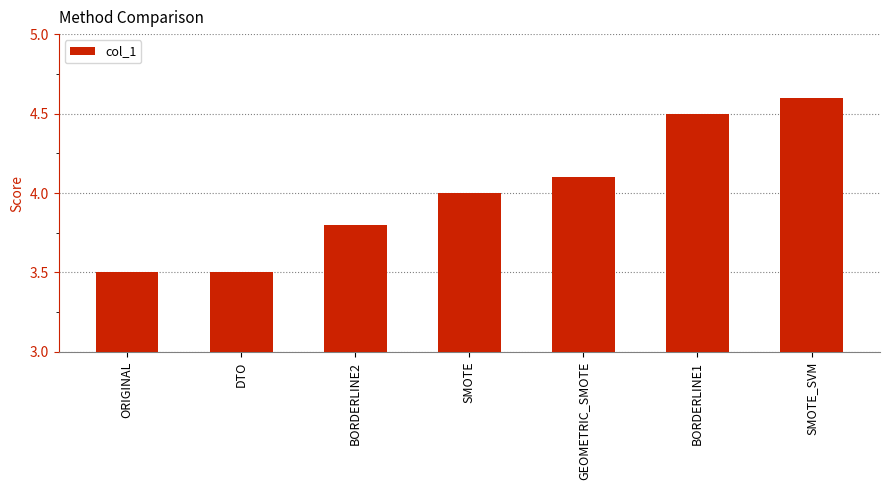

What is the value of the 3rd bar from the left?

3.8